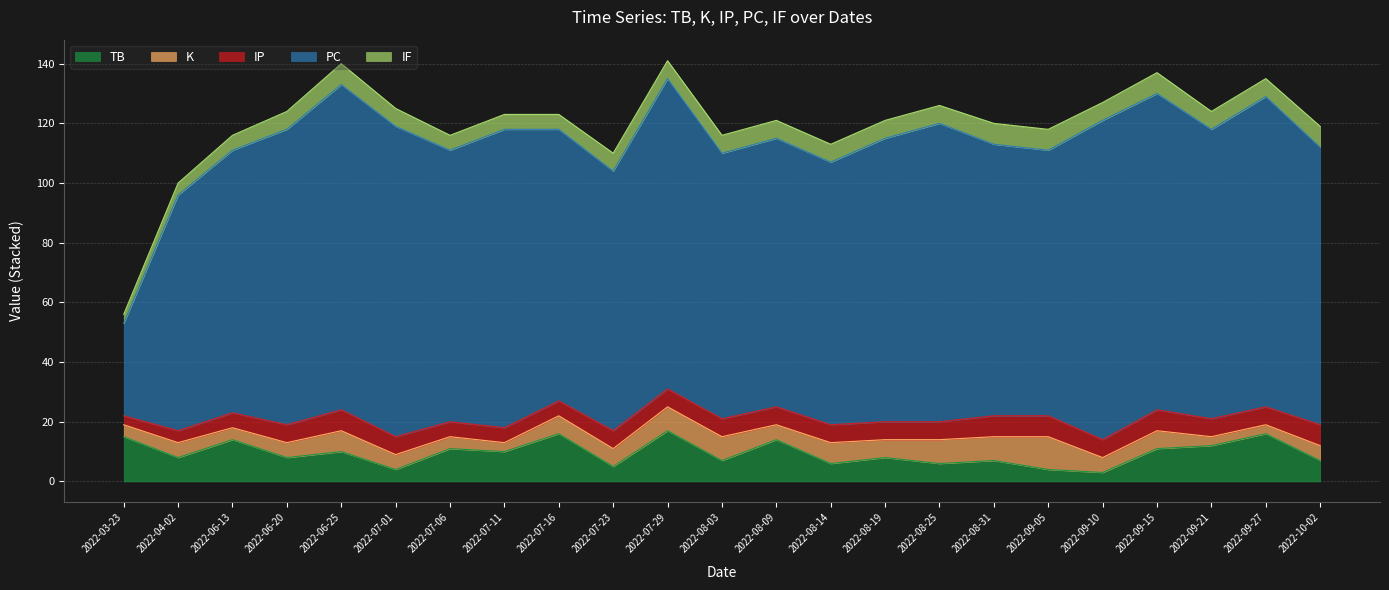

Reading left to right, extract all data points from this chart.

TB: 2022-03-23=15	2022-04-02=8	2022-06-13=14	2022-06-20=8	2022-06-25=10	2022-07-01=4	2022-07-06=11	2022-07-11=10	2022-07-16=16	2022-07-23=5	2022-07-29=17	2022-08-03=7	2022-08-09=14	2022-08-14=6	2022-08-19=8	2022-08-25=6	2022-08-31=7	2022-09-05=4	2022-09-10=3	2022-09-15=11	2022-09-21=12	2022-09-27=16	2022-10-02=7
K: 2022-03-23=4	2022-04-02=5	2022-06-13=4	2022-06-20=5	2022-06-25=7	2022-07-01=5	2022-07-06=4	2022-07-11=3	2022-07-16=6	2022-07-23=6	2022-07-29=8	2022-08-03=8	2022-08-09=5	2022-08-14=7	2022-08-19=6	2022-08-25=8	2022-08-31=8	2022-09-05=11	2022-09-10=5	2022-09-15=6	2022-09-21=3	2022-09-27=3	2022-10-02=5
IP: 2022-03-23=3	2022-04-02=4	2022-06-13=5	2022-06-20=6	2022-06-25=7	2022-07-01=6	2022-07-06=5	2022-07-11=5	2022-07-16=5	2022-07-23=6	2022-07-29=6	2022-08-03=6	2022-08-09=6	2022-08-14=6	2022-08-19=6	2022-08-25=6	2022-08-31=7	2022-09-05=7	2022-09-10=6	2022-09-15=7	2022-09-21=6	2022-09-27=6	2022-10-02=7
PC: 2022-03-23=31	2022-04-02=79	2022-06-13=88	2022-06-20=99	2022-06-25=109	2022-07-01=104	2022-07-06=91	2022-07-11=100	2022-07-16=91	2022-07-23=87	2022-07-29=104	2022-08-03=89	2022-08-09=90	2022-08-14=88	2022-08-19=95	2022-08-25=100	2022-08-31=91	2022-09-05=89	2022-09-10=107	2022-09-15=106	2022-09-21=97	2022-09-27=104	2022-10-02=93
IF: 2022-03-23=3	2022-04-02=4	2022-06-13=5	2022-06-20=6	2022-06-25=7	2022-07-01=6	2022-07-06=5	2022-07-11=5	2022-07-16=5	2022-07-23=6	2022-07-29=6	2022-08-03=6	2022-08-09=6	2022-08-14=6	2022-08-19=6	2022-08-25=6	2022-08-31=7	2022-09-05=7	2022-09-10=6	2022-09-15=7	2022-09-21=6	2022-09-27=6	2022-10-02=7